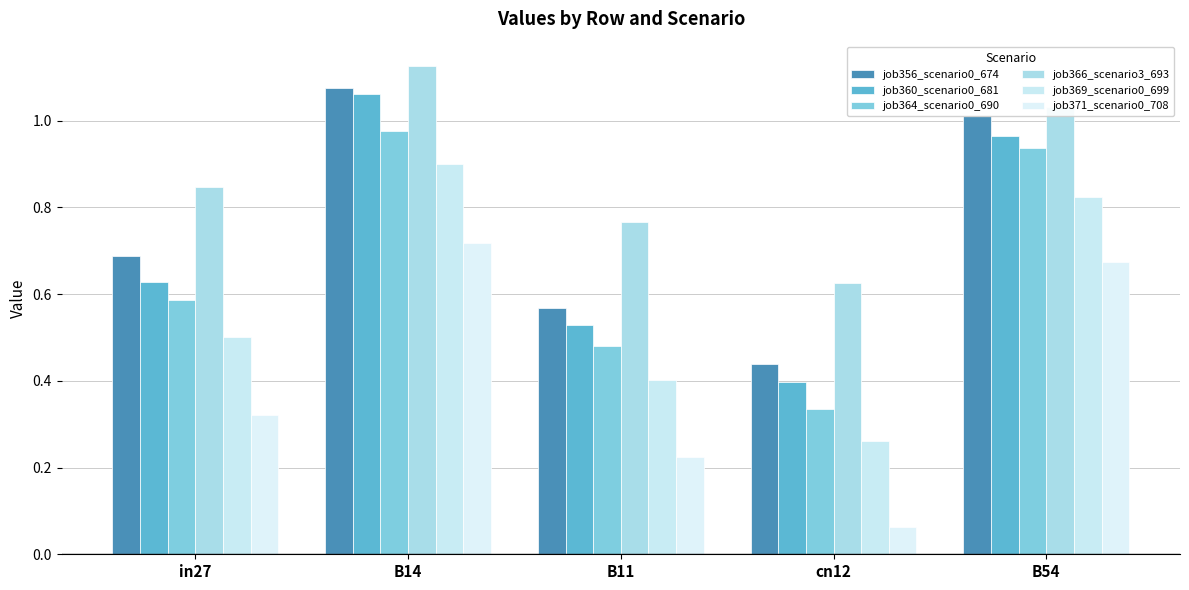

Which label corresponds to the largest value in the chart?

B14